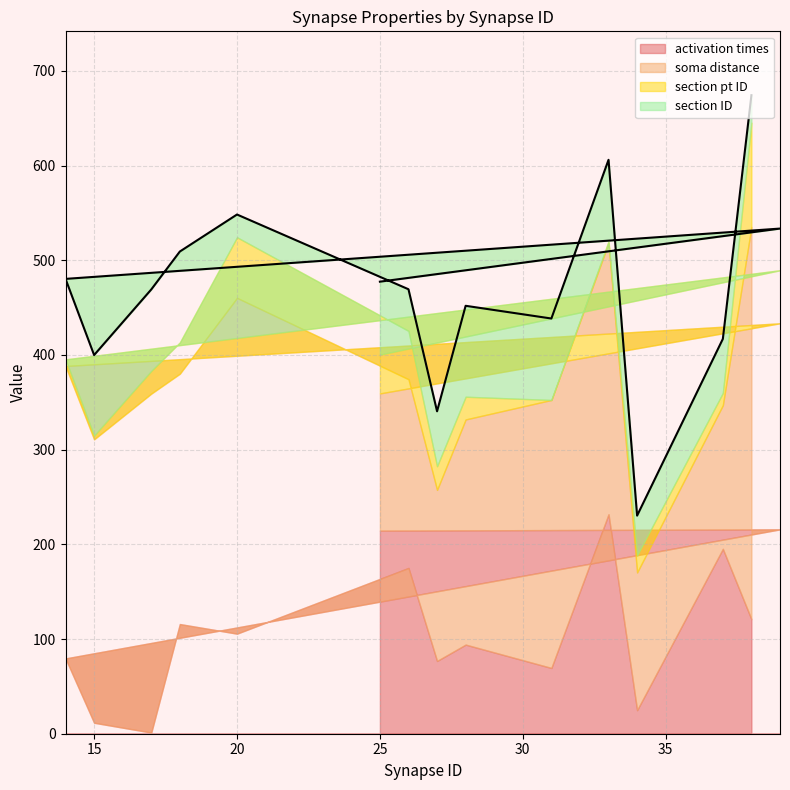

What is the highest value of the activation times series?

231.7